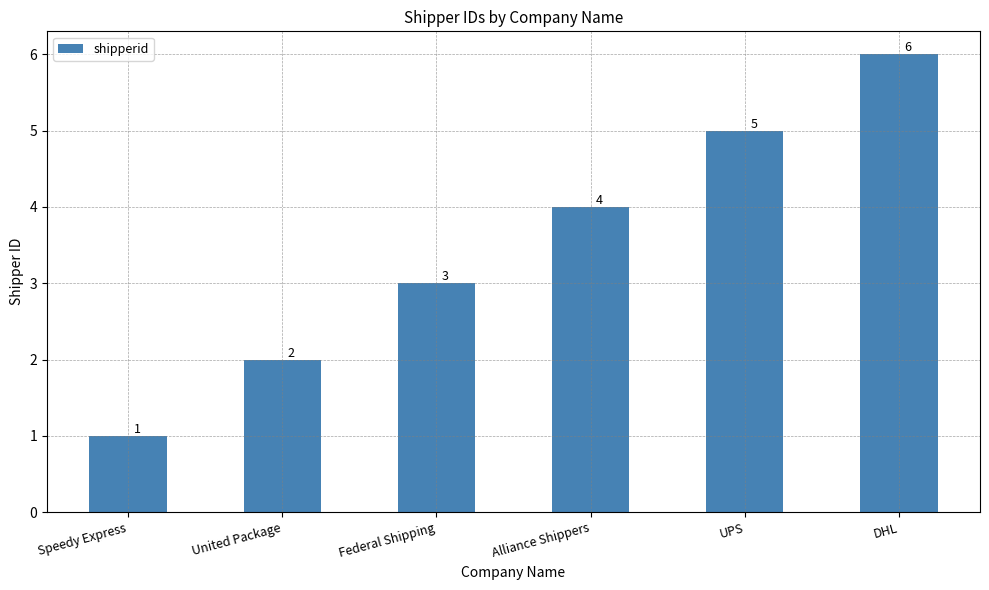

Are the bars grouped side by side (vs. stacked)?

No